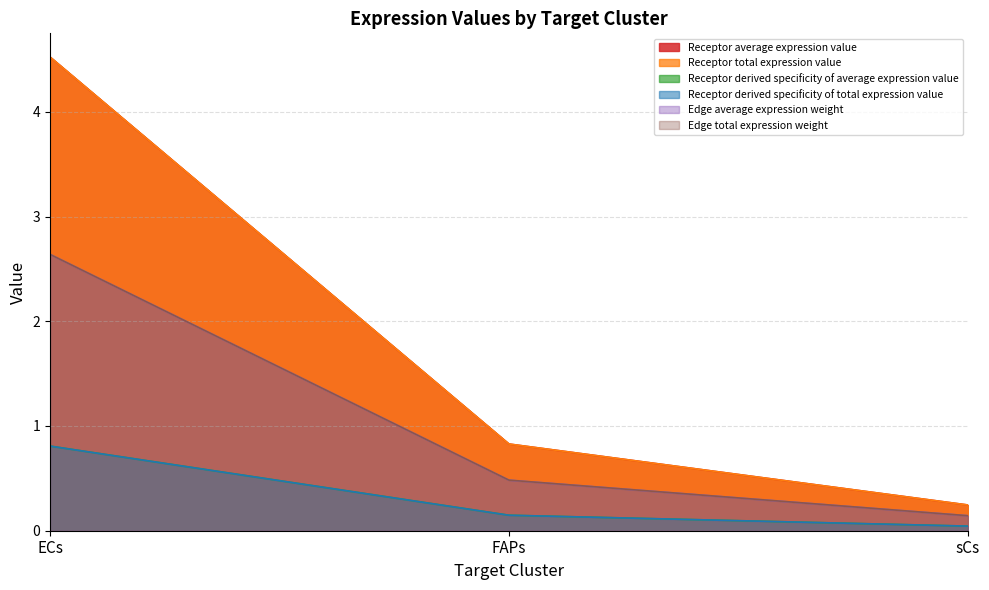

What is the total value across all series at sCs?

0.9